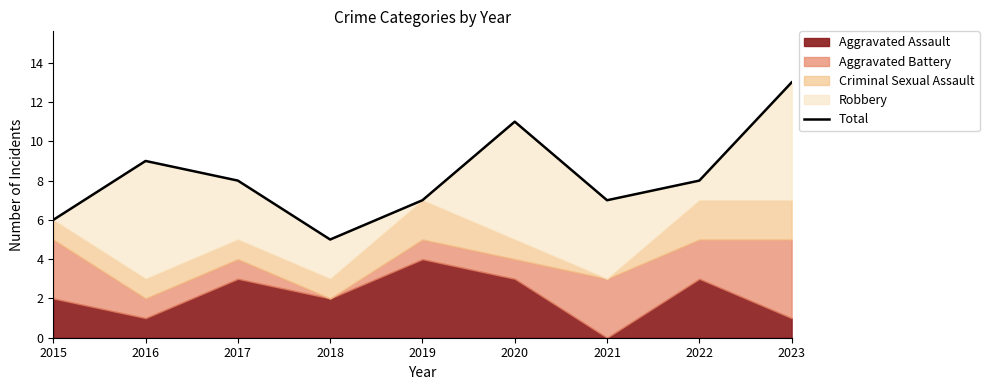

What is the sum of the values at 2020 and 2016?

20